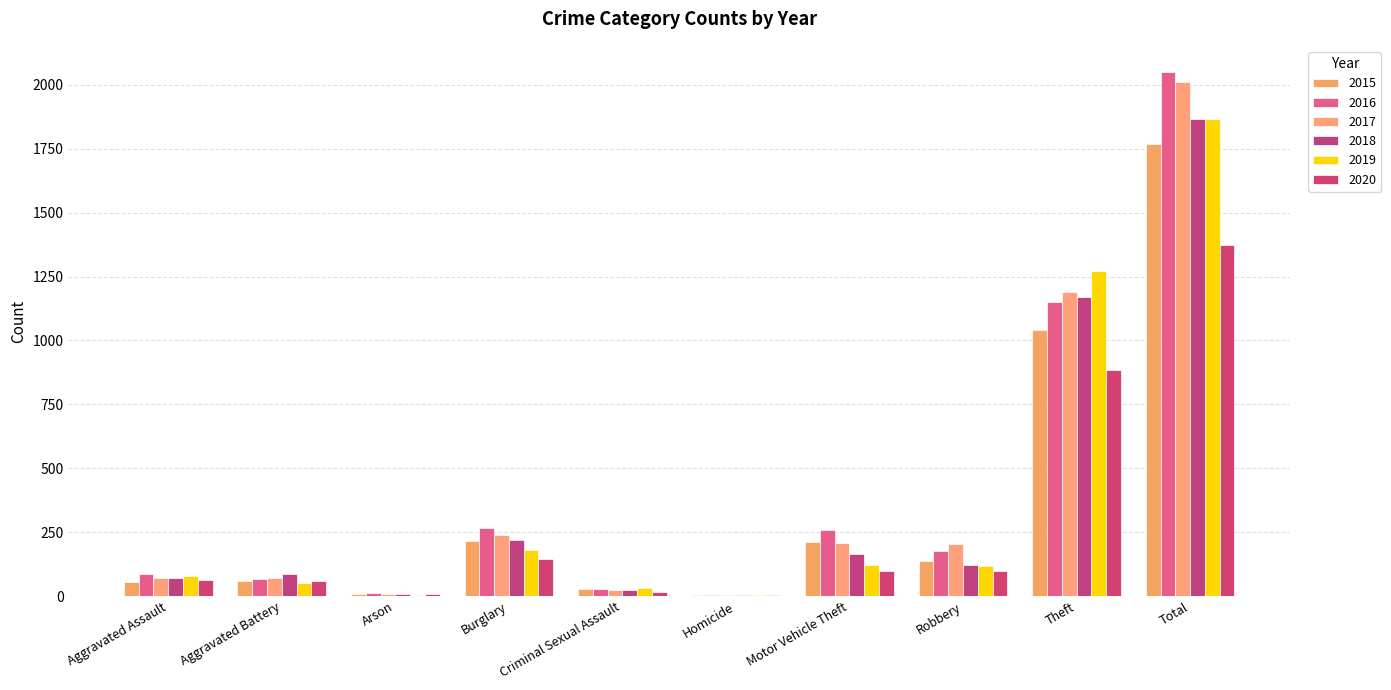

How many groups of bars are there?

10